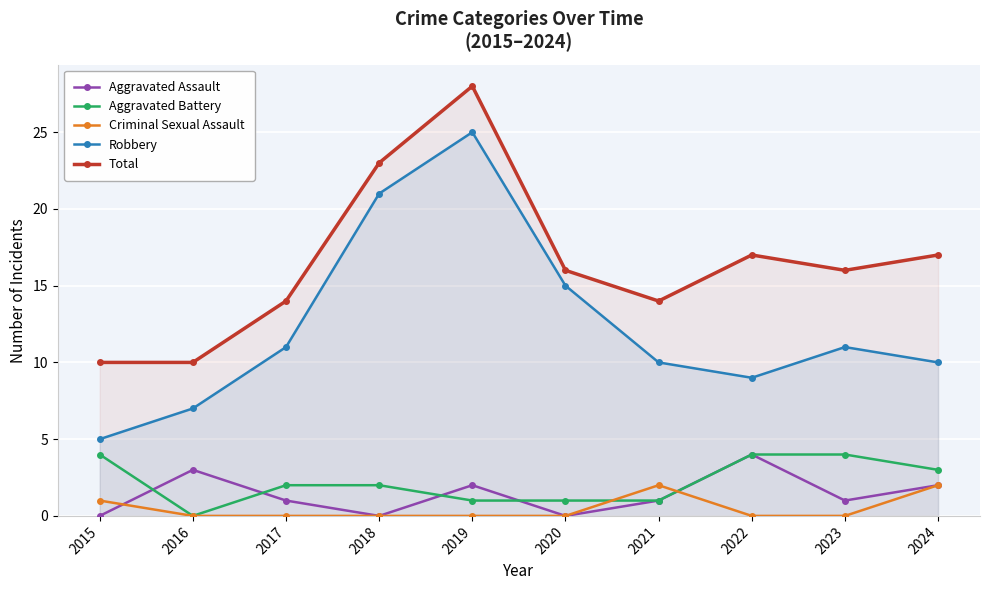

What is the maximum value for Criminal Sexual Assault?

2